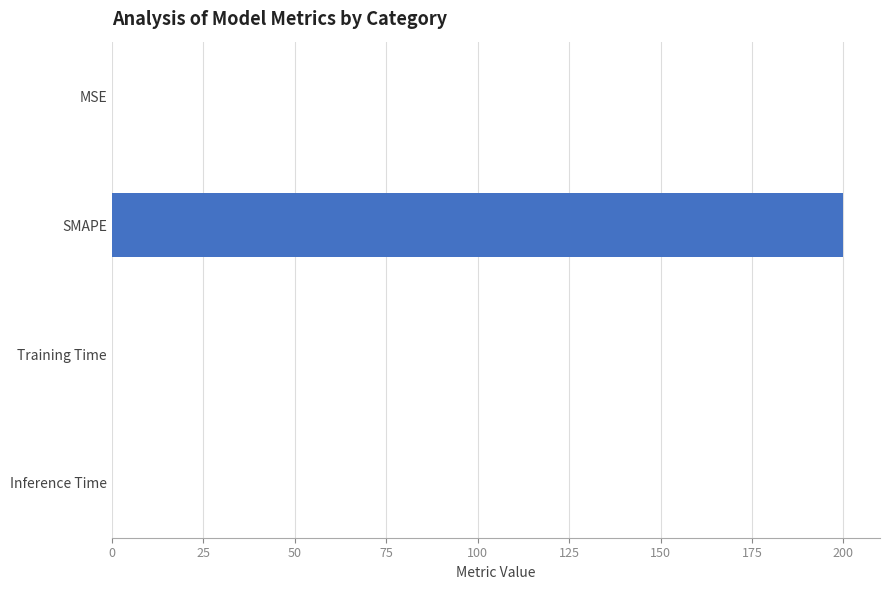

What is the maximum value shown in the chart?

200.0